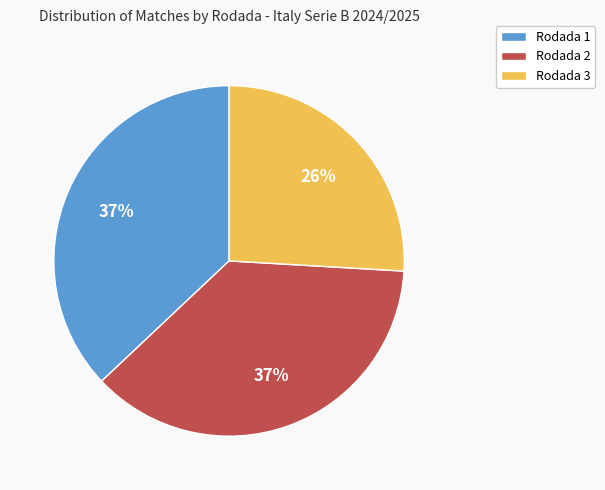

Is the sum of Rodada 1 and Rodada 2 greater than half?

Yes